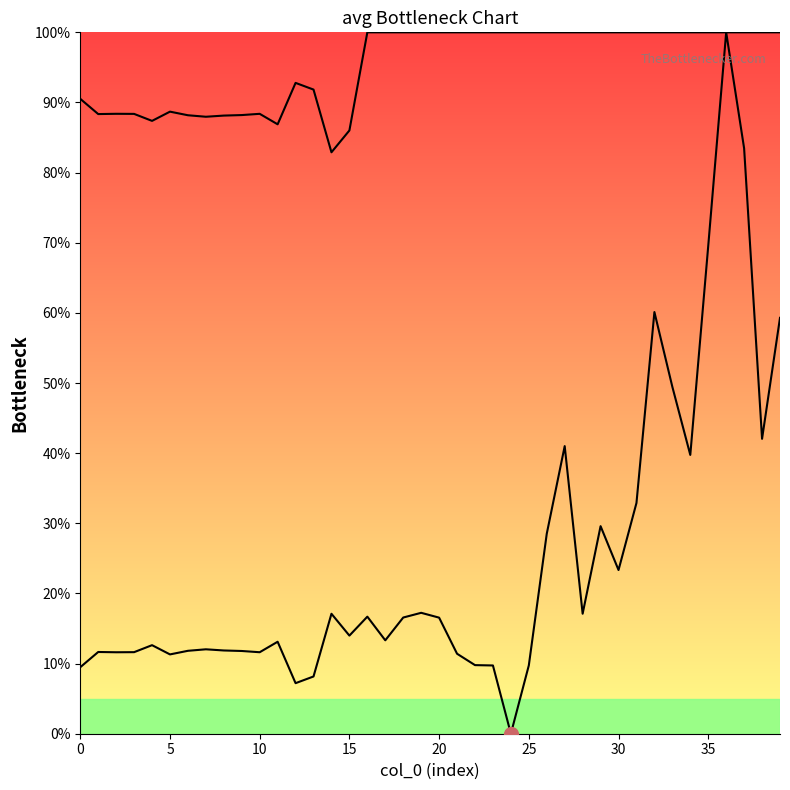

What is the difference between the values at 22 and 9?

2.0